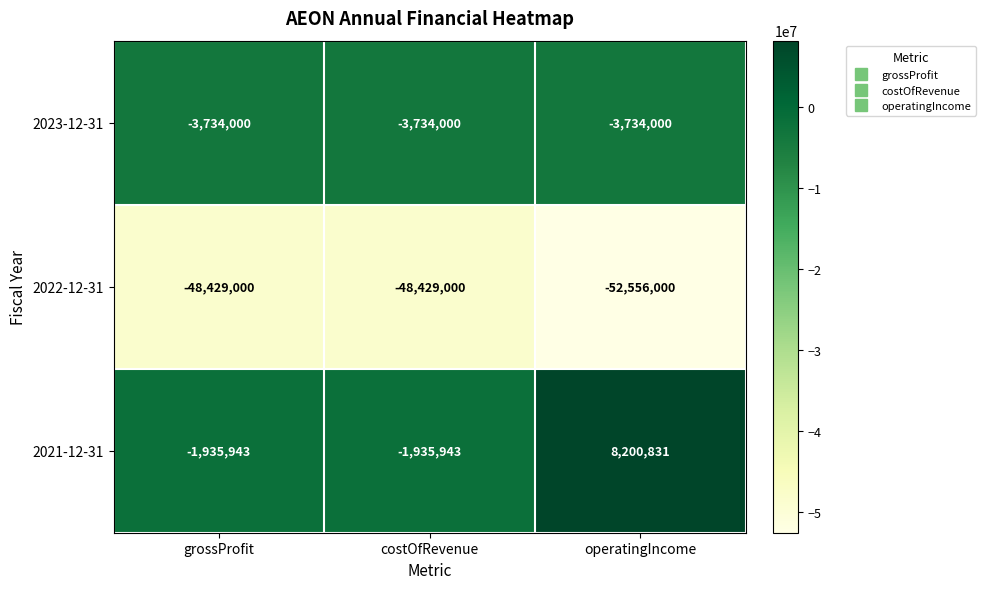

At grossProfit, list the series in order from smallest to largest.

2022-12-31, 2023-12-31, 2021-12-31